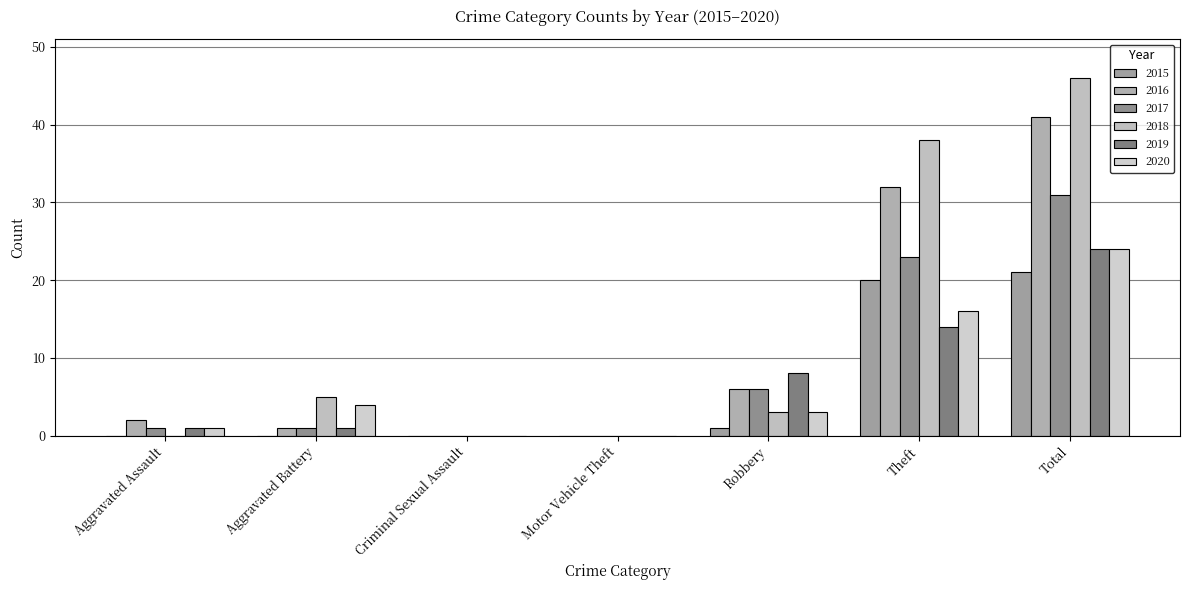

Count the number of categories in the chart.

7